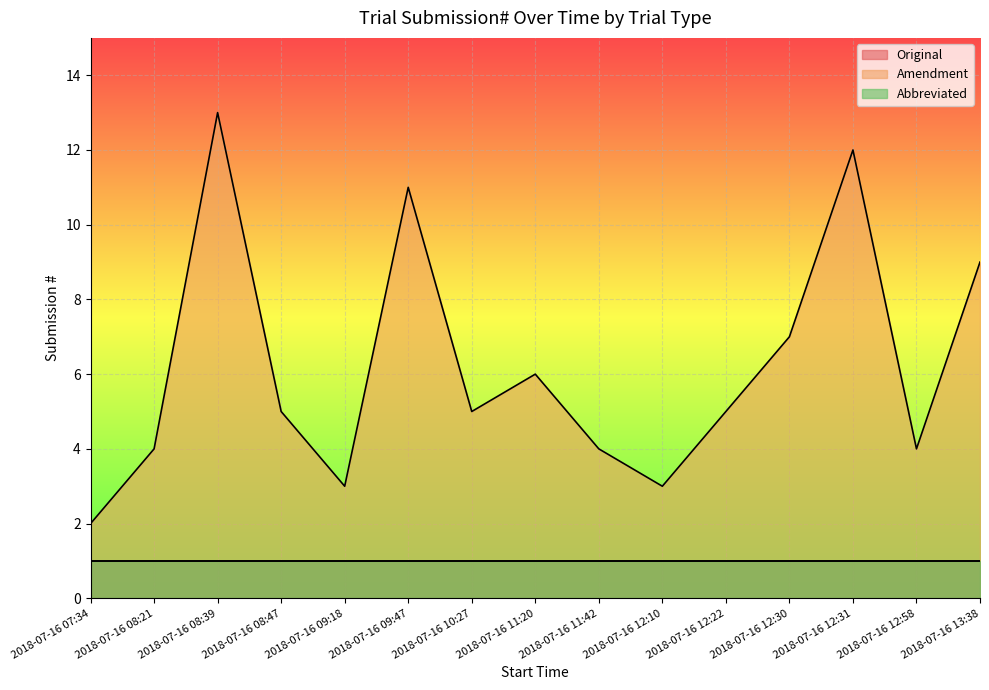

True or false: Abbreviated and Original intersect in this chart.

False